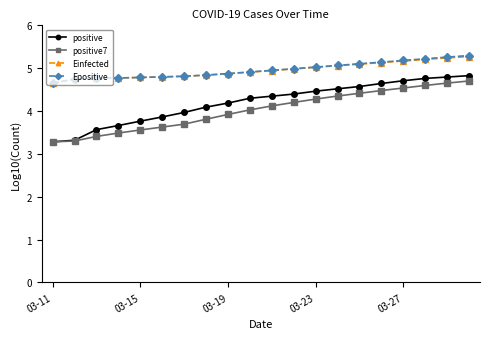

What is the value of the positive7 point at the 2nd from the left?

3.3